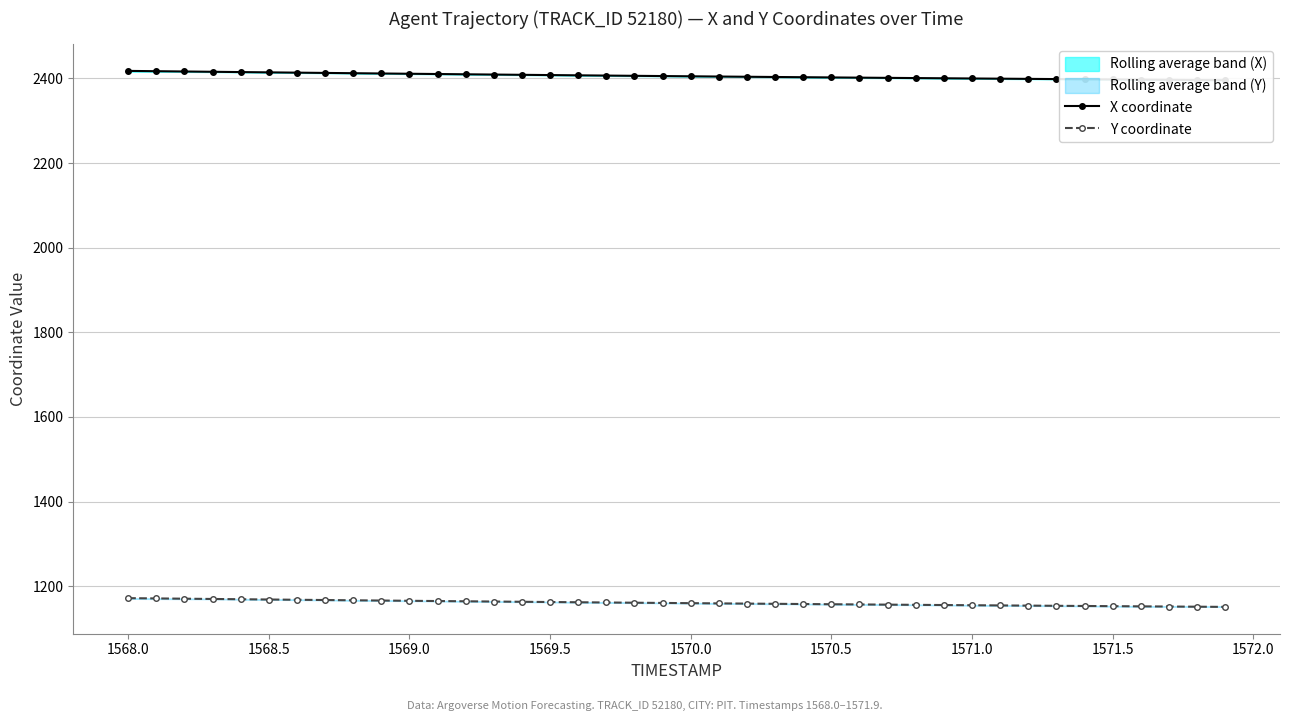

Is it true that Y coordinate equals 649.9 at 1571.0?

False